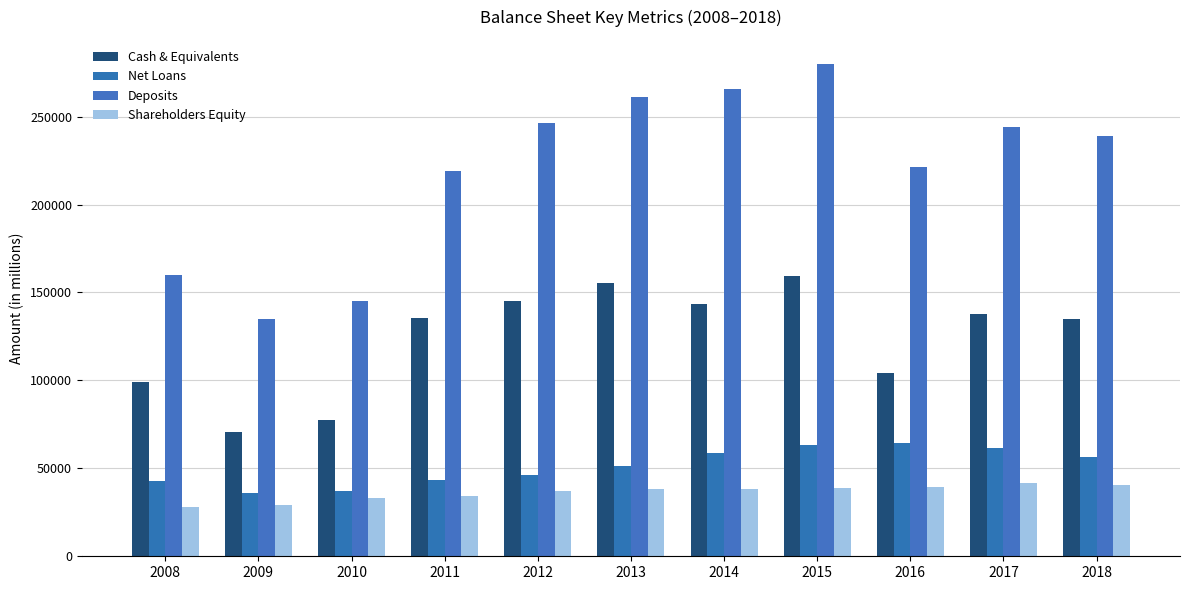

How many bars are there in each group?

4